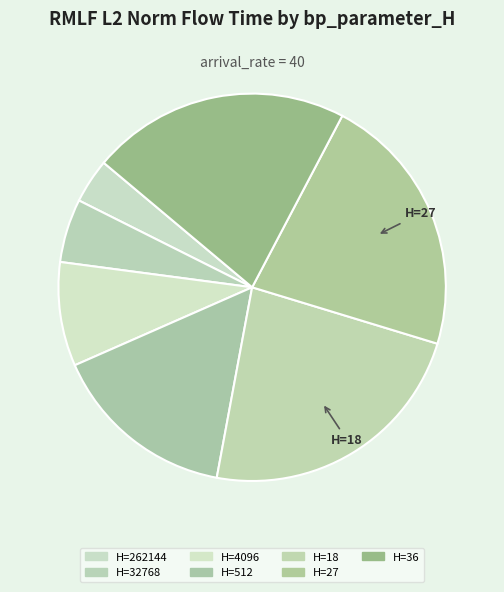

How many segments does this pie chart have?

7